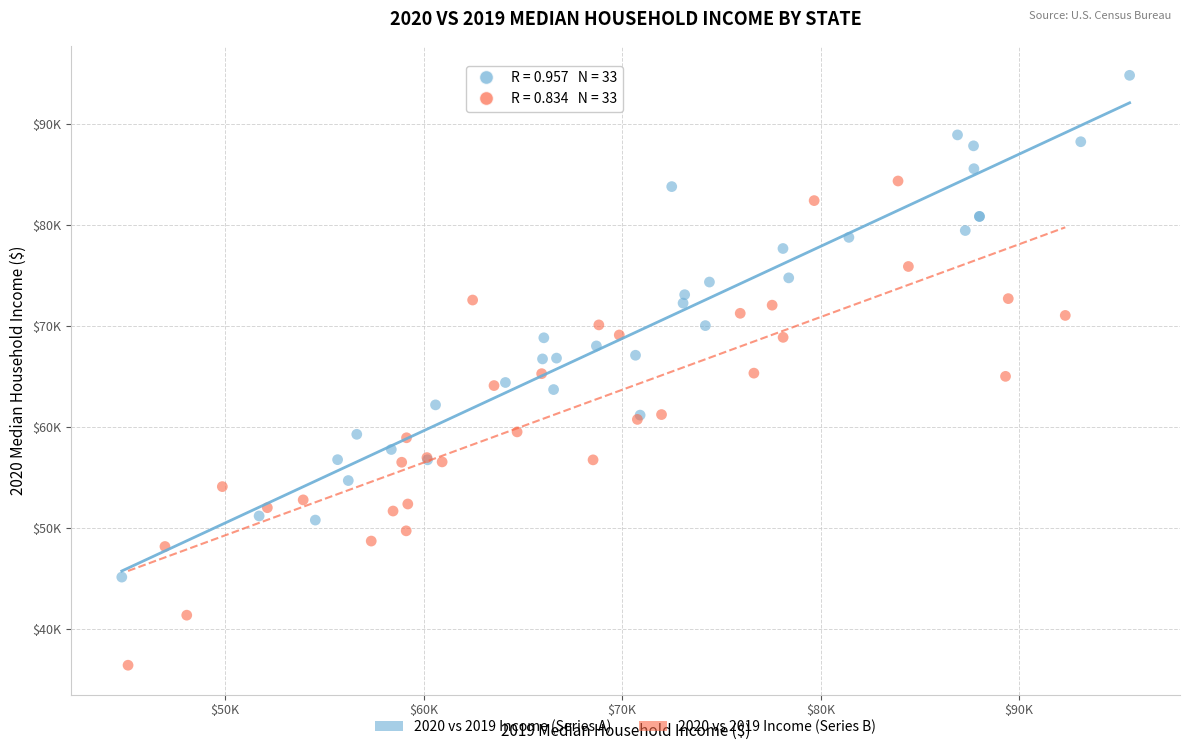

Which series has the widest spread of Y values?

2020 vs 2019 Income (Series A)